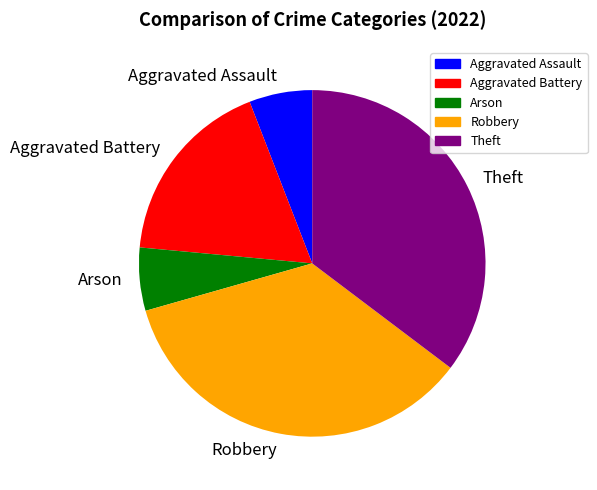

Is it true that Theft is 35% of the pie?

True